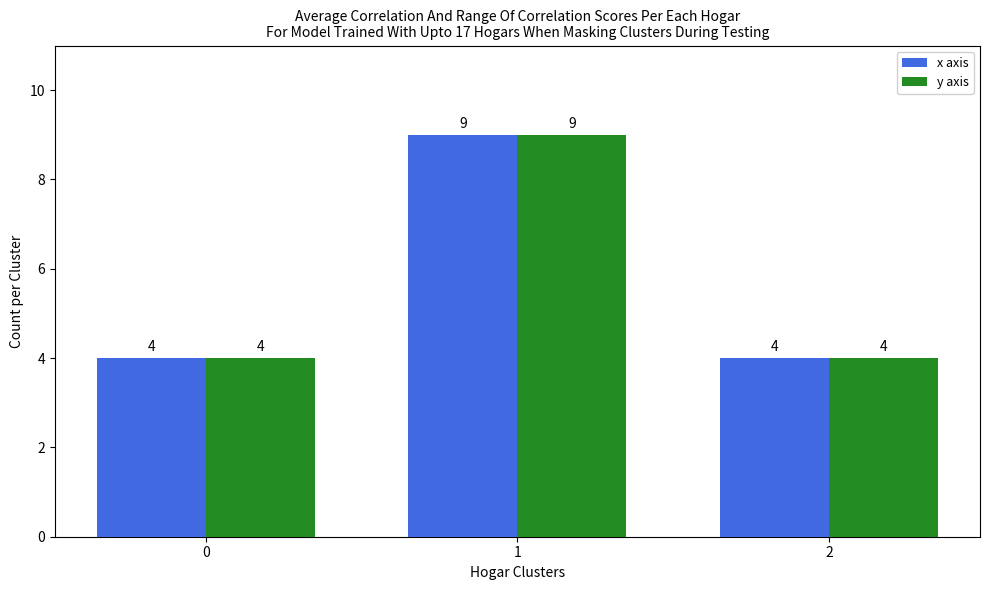

What is the highest value of the x axis series?

9